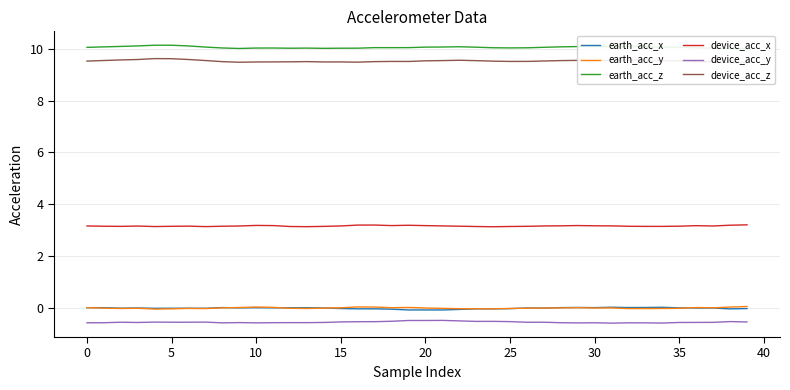

How many interior local valleys does the earth_acc_x series have?

11